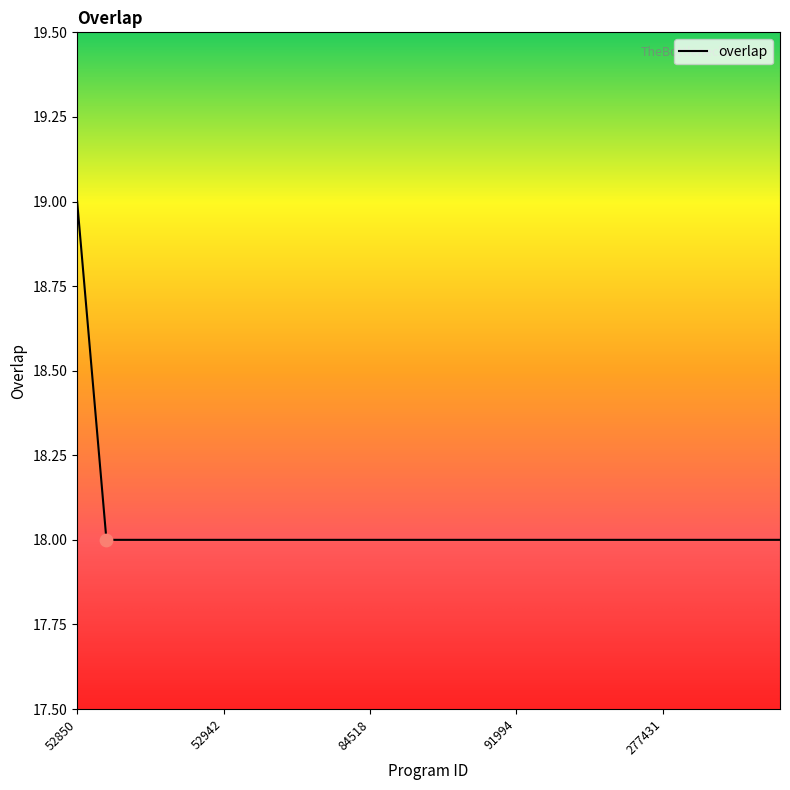

What is the smallest value displayed?

18